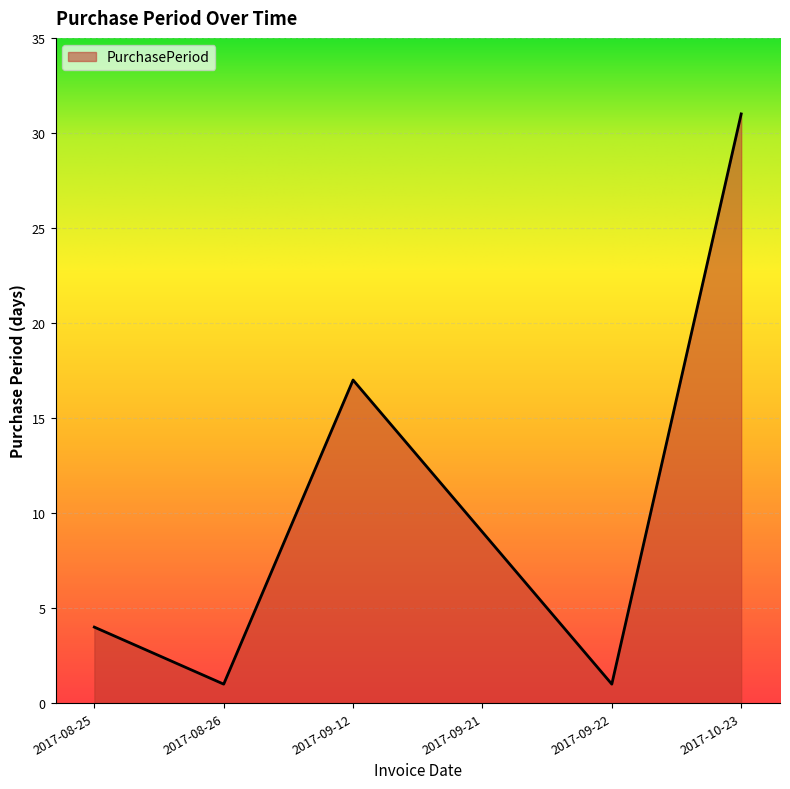

What position from the right is 2017-10-23?

1